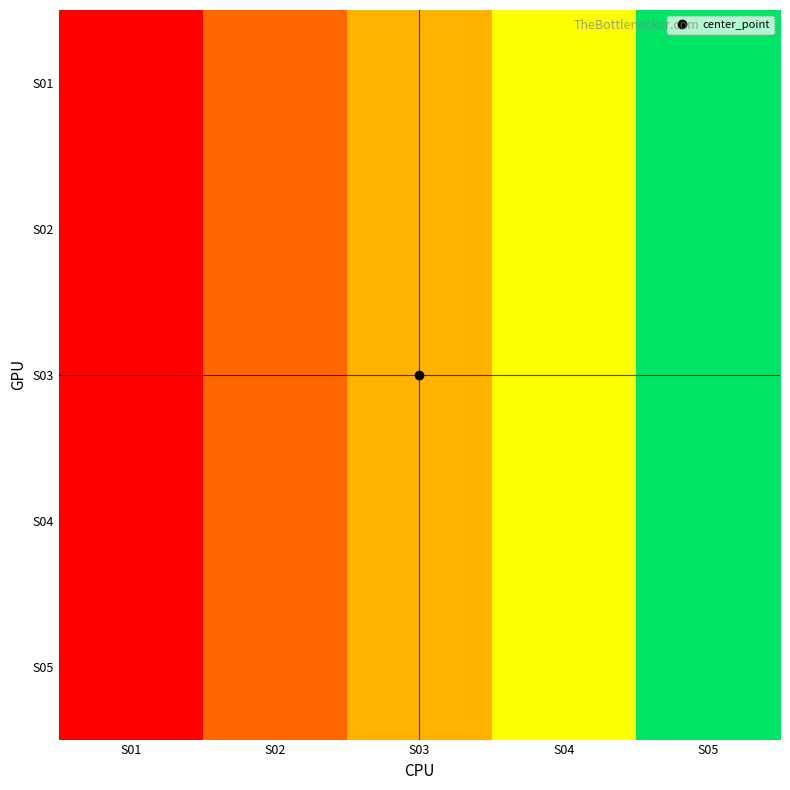

Reading left to right, list all the values displayed in this chart.

S01: S01=0.0	S02=0.2	S03=0.5	S04=0.8	S05=1.0
S02: S01=0.0	S02=0.2	S03=0.5	S04=0.8	S05=1.0
S03: S01=0.0	S02=0.2	S03=0.5	S04=0.8	S05=1.0
S04: S01=0.0	S02=0.2	S03=0.5	S04=0.8	S05=1.0
S05: S01=0.0	S02=0.2	S03=0.5	S04=0.8	S05=1.0